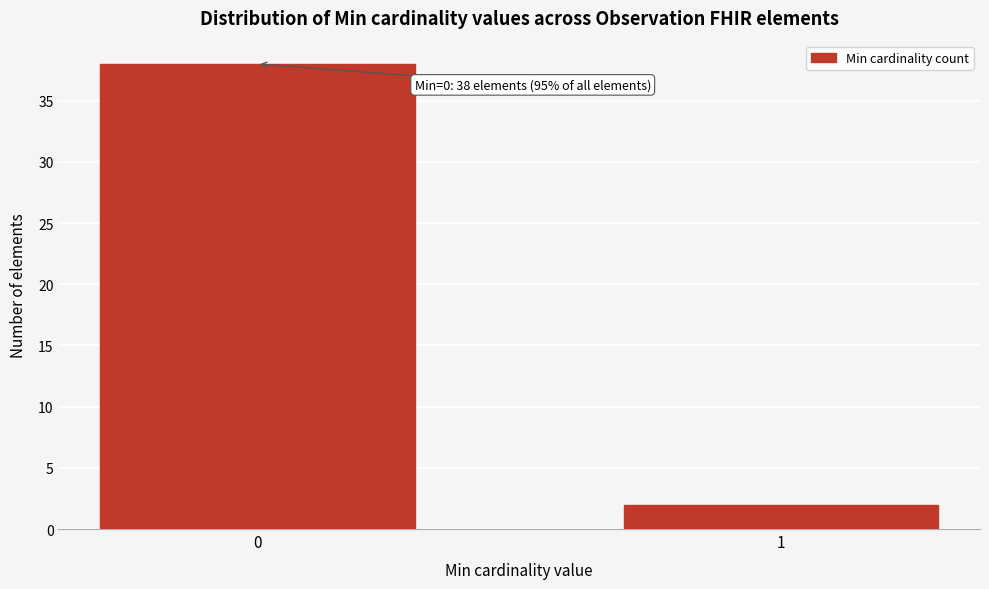

Reading left to right, what are all the values shown in this chart?

38	2